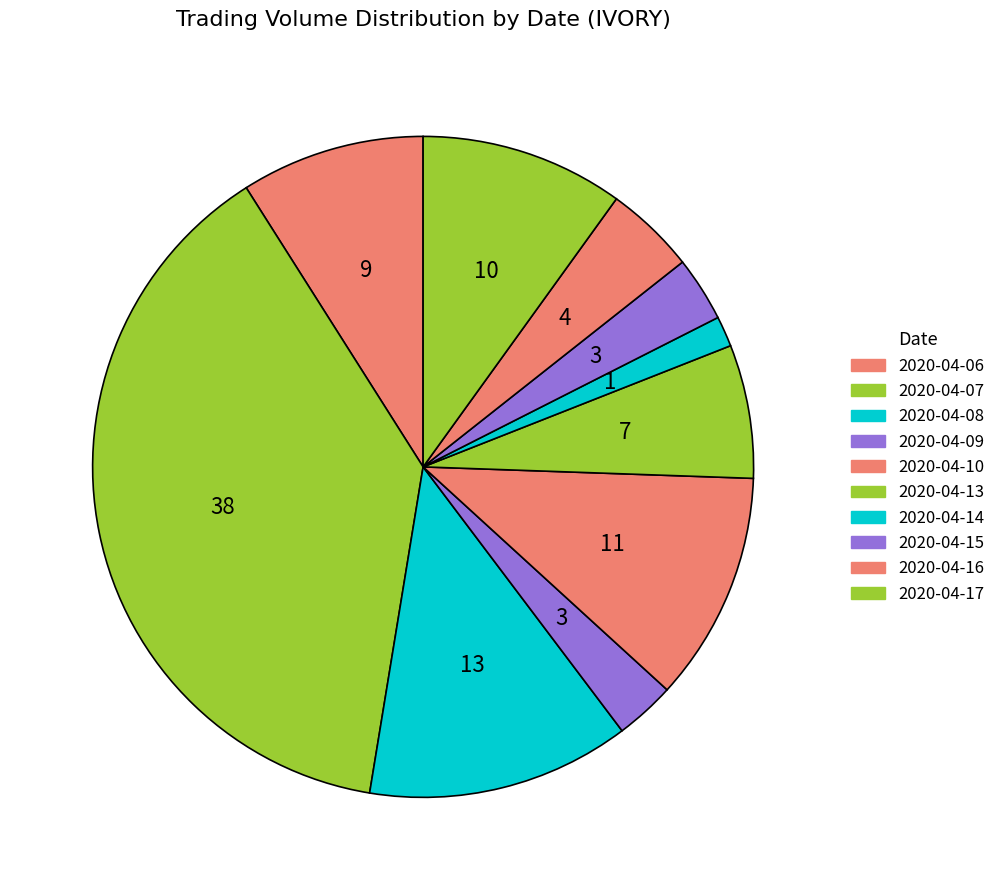

How many segments does this pie chart have?

10